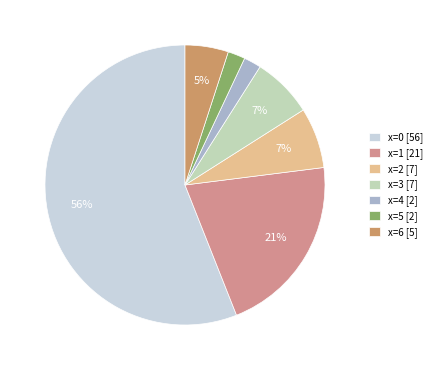

What percentage is the x=6 slice, to the nearest percent?

5%